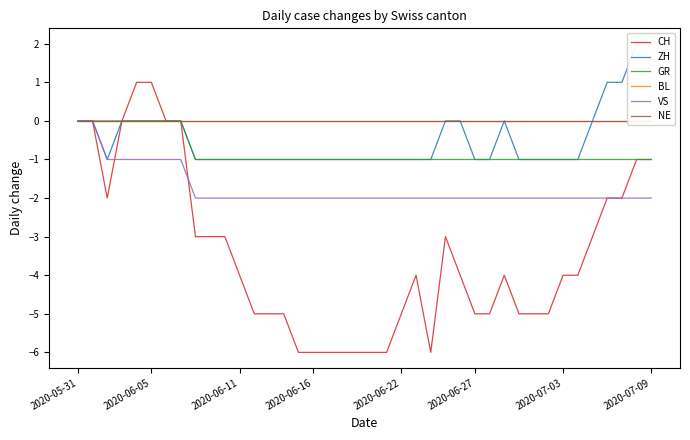

Which series changed the most between 17 and 18?

CH